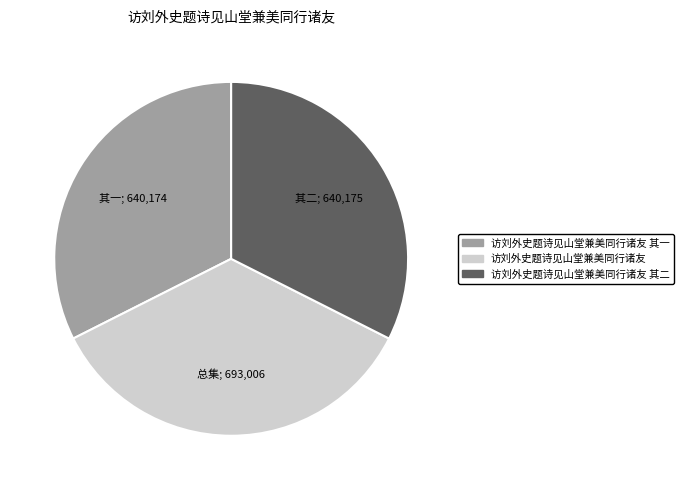

Between 访刘外史题诗见山堂兼美同行诸友 其一 and 访刘外史题诗见山堂兼美同行诸友, which is larger?

访刘外史题诗见山堂兼美同行诸友